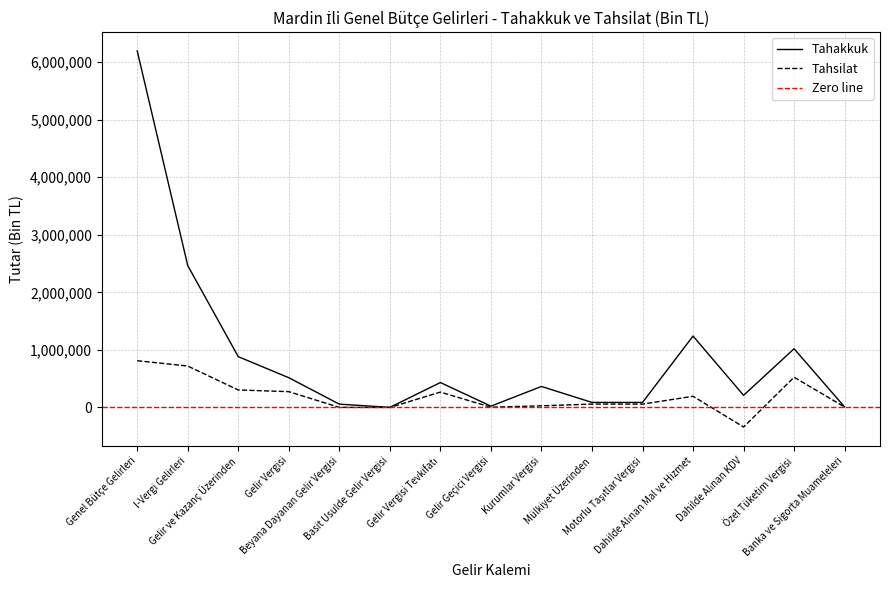

Where does the Tahsilat series first go above 59283?

Genel Bütçe Gelirleri